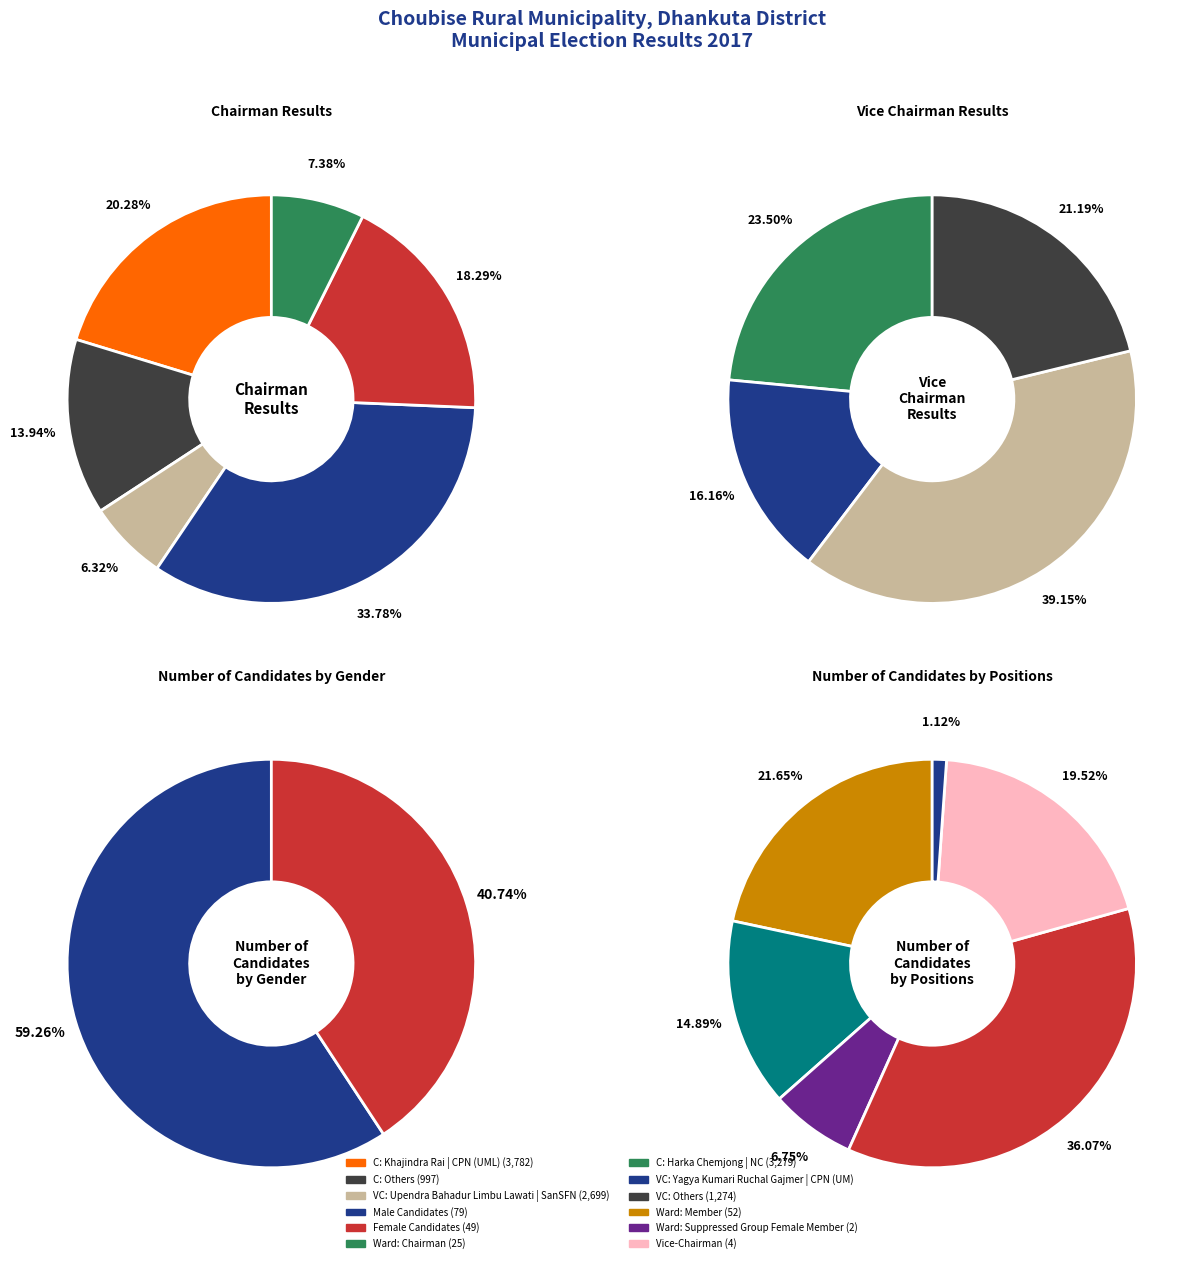

Is there a majority slice in this chart?

No